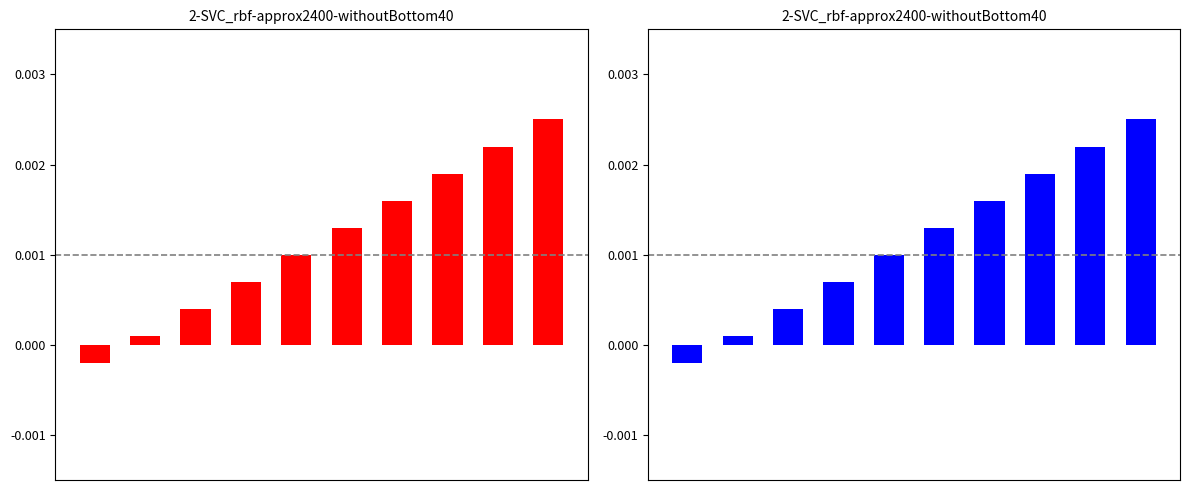

Does the chart contain any negative values?

Yes